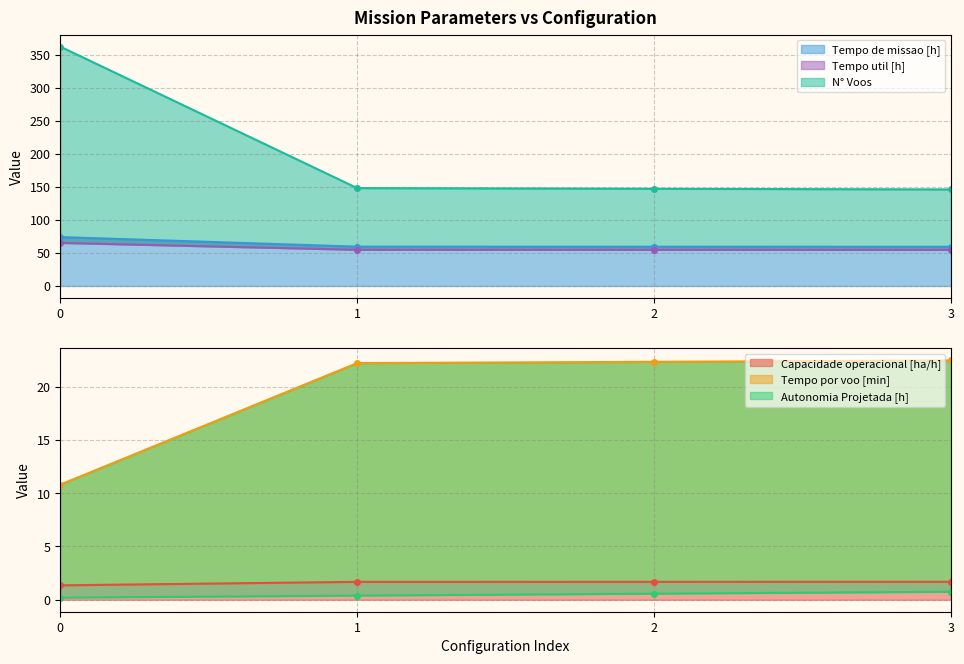

What is the minimum value shown in the chart?

0.2